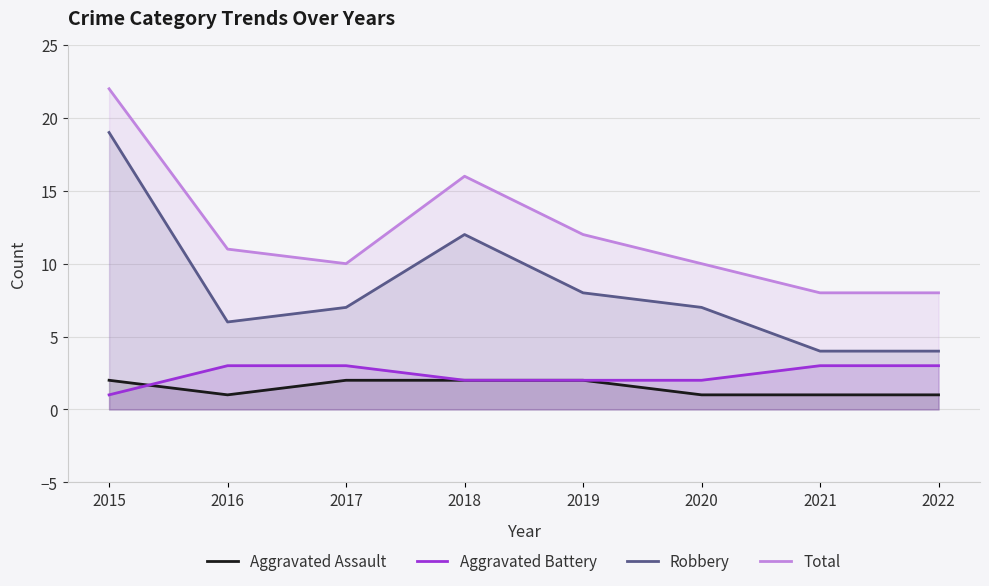

True or false: Aggravated Battery and Total cross at least once.

False